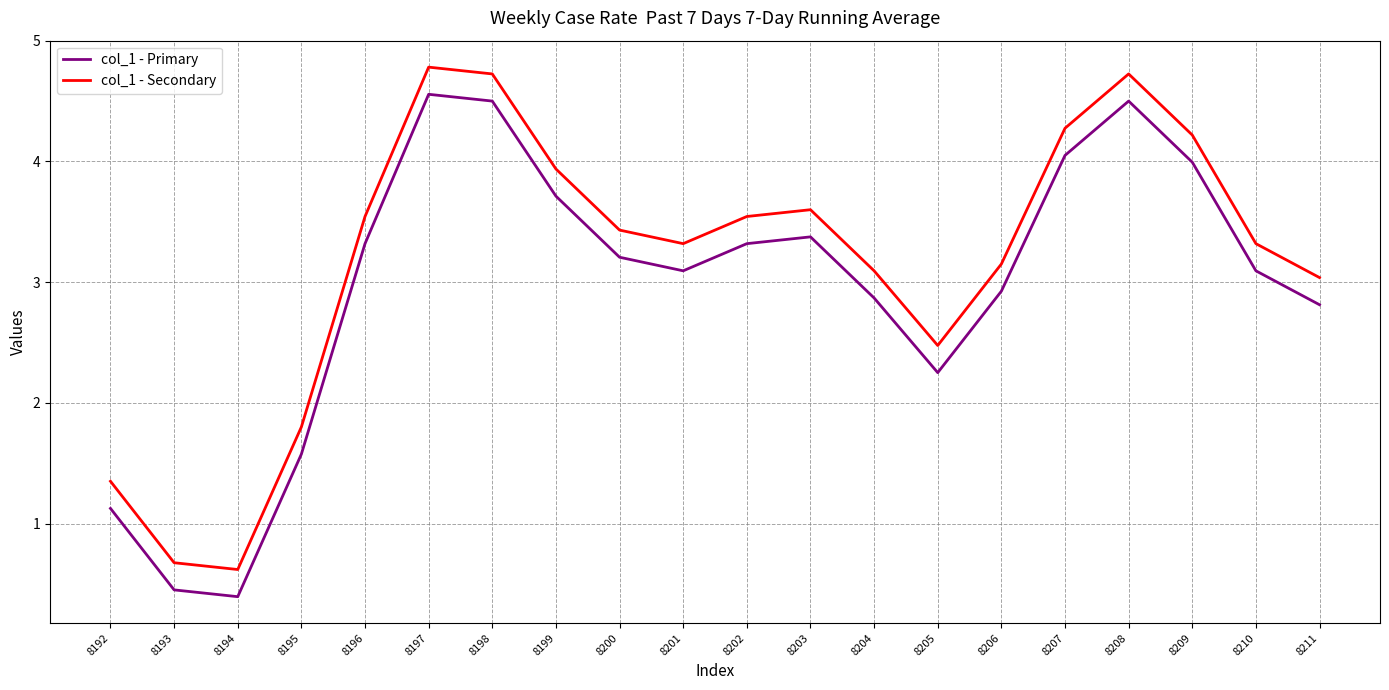

True or false: col_1 - Secondary and col_1 - Primary cross at least once.

False